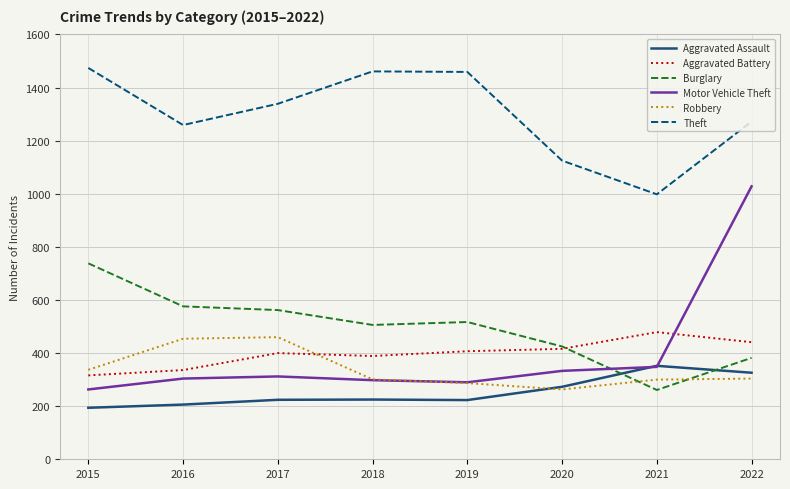

What is the spread (max minus min) of values at 2018?

1236